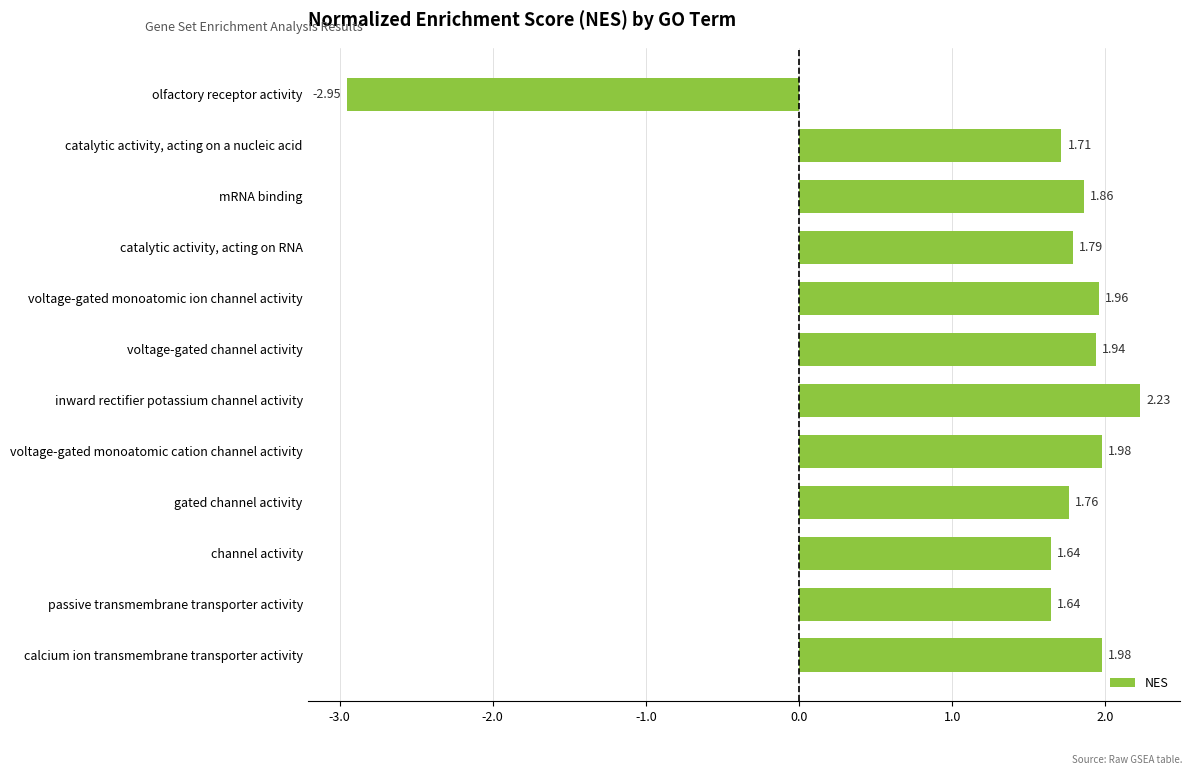

At which category does the chart reach its peak across all series?

inward rectifier potassium channel activity